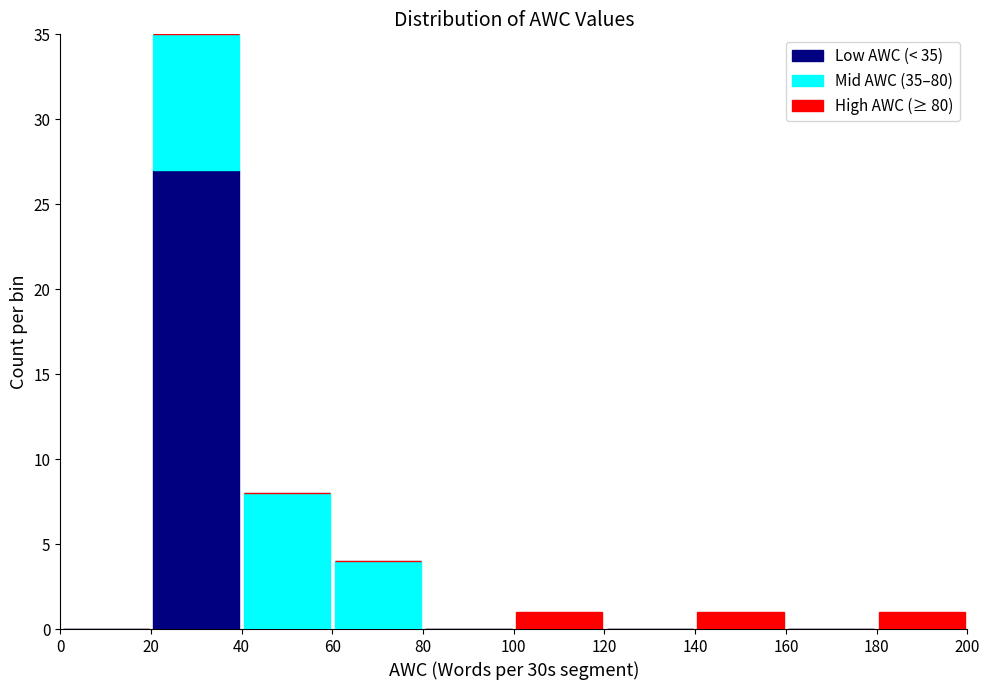

Reading left to right, list every stacked bar in this chart as the range it spans on the x-axis followed by its total height. The values are not printed on the chart, so give them approximately, as read against the axis.

0 to 20: 0
20 to 40: 35
40 to 60: 8
60 to 80: 4
80 to 100: 0
100 to 120: 1
120 to 140: 0
140 to 160: 1
160 to 180: 0
180 to 200: 1